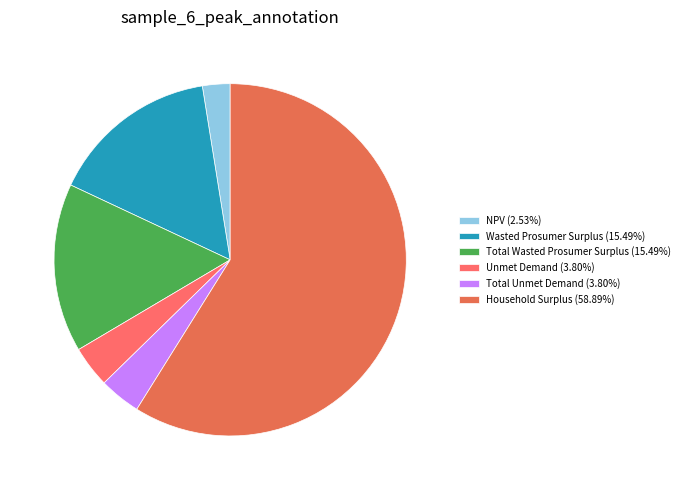

The Total Unmet Demand slice represents 4% of the pie. True or false?

True